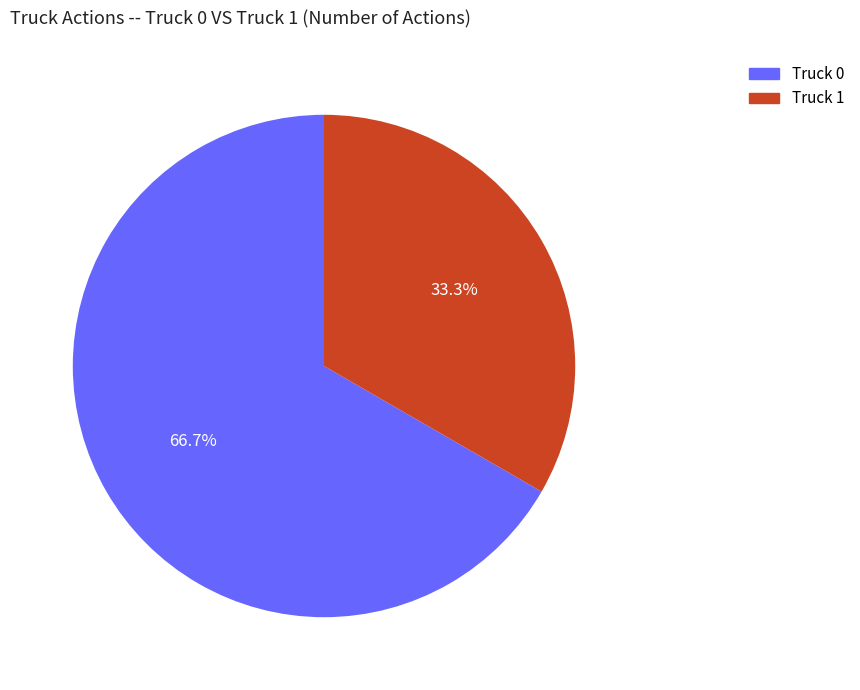

Count the number of slices in the pie.

2